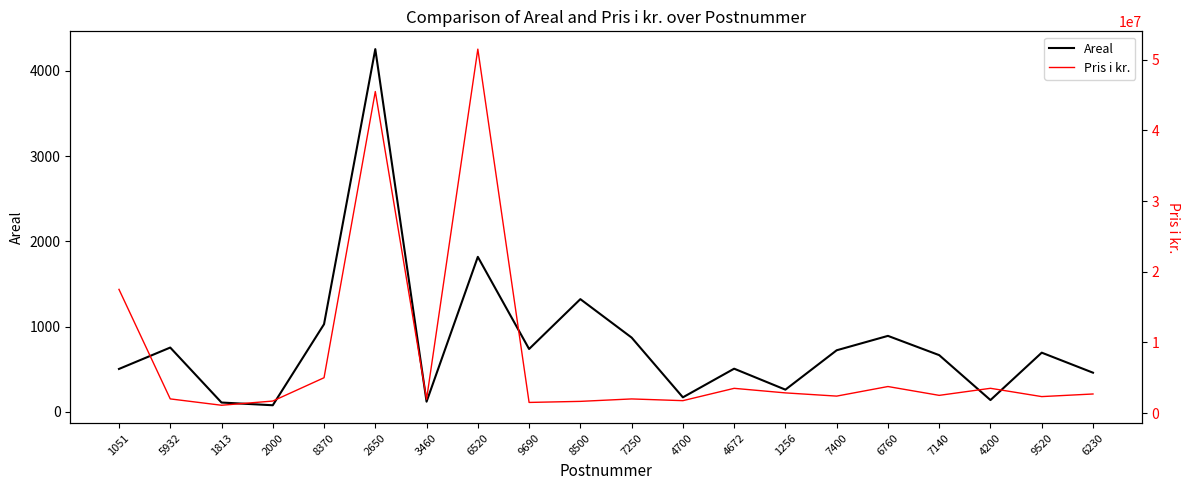

Is the value of Areal at 7250 greater than the value of Pris i kr. at 7400?

No